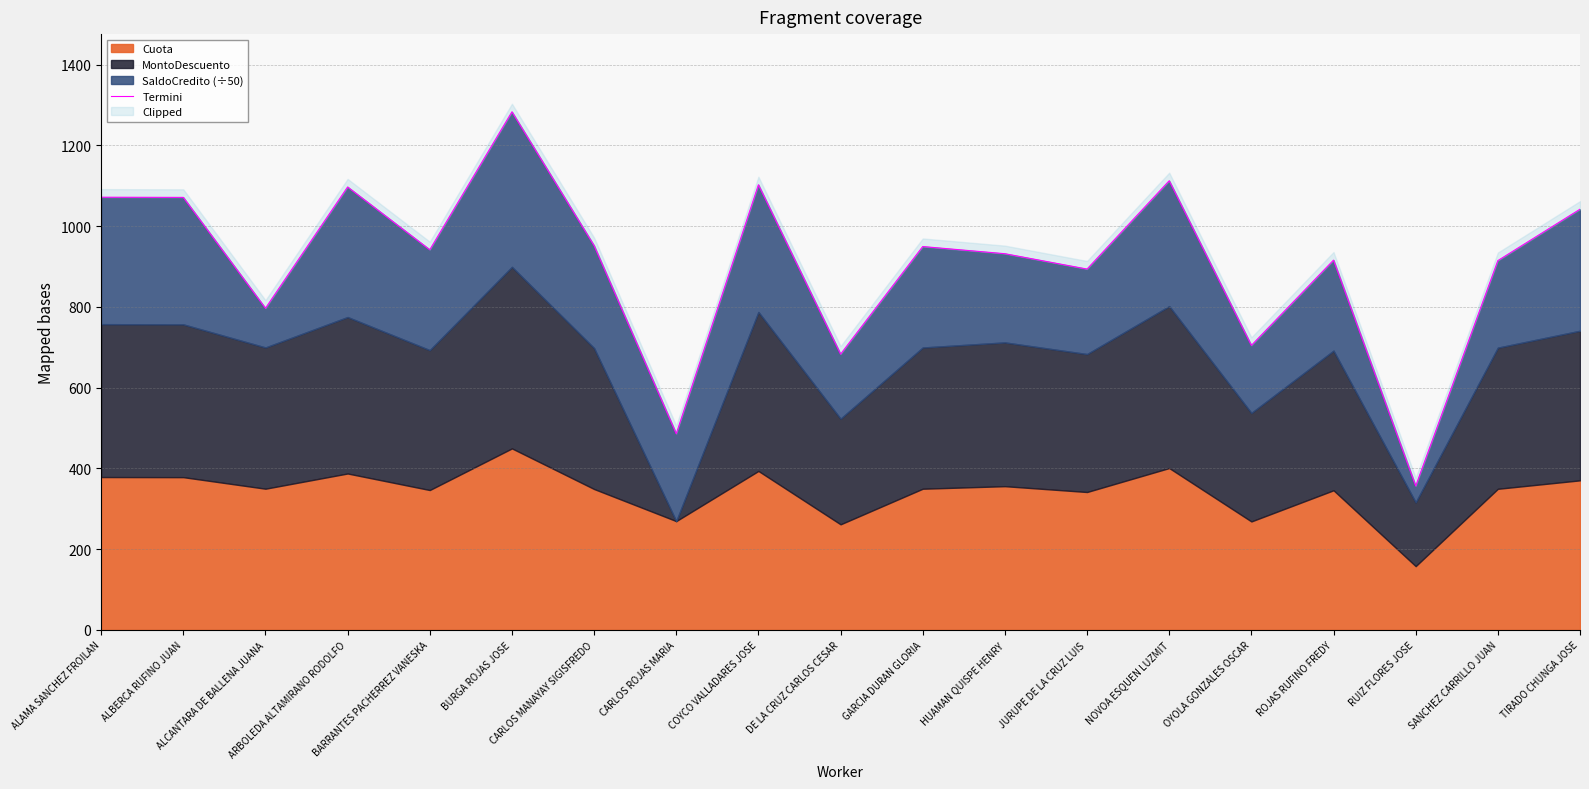

What is the value of the 18th point from the left?

914.7